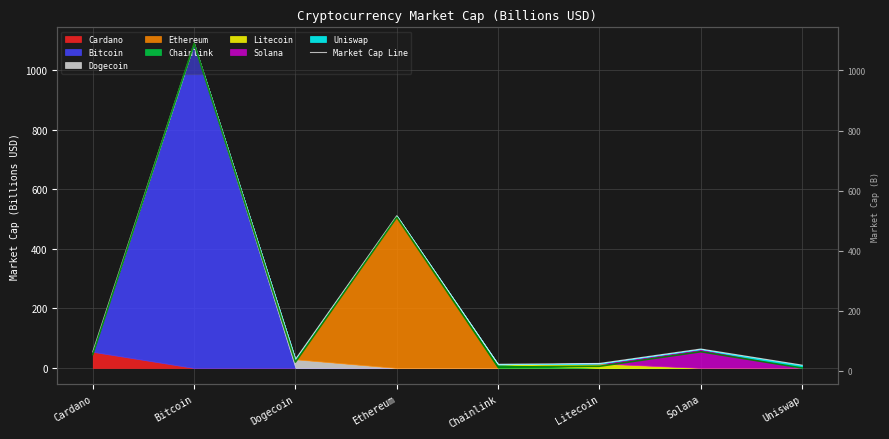

What position from the left is Chainlink?

5